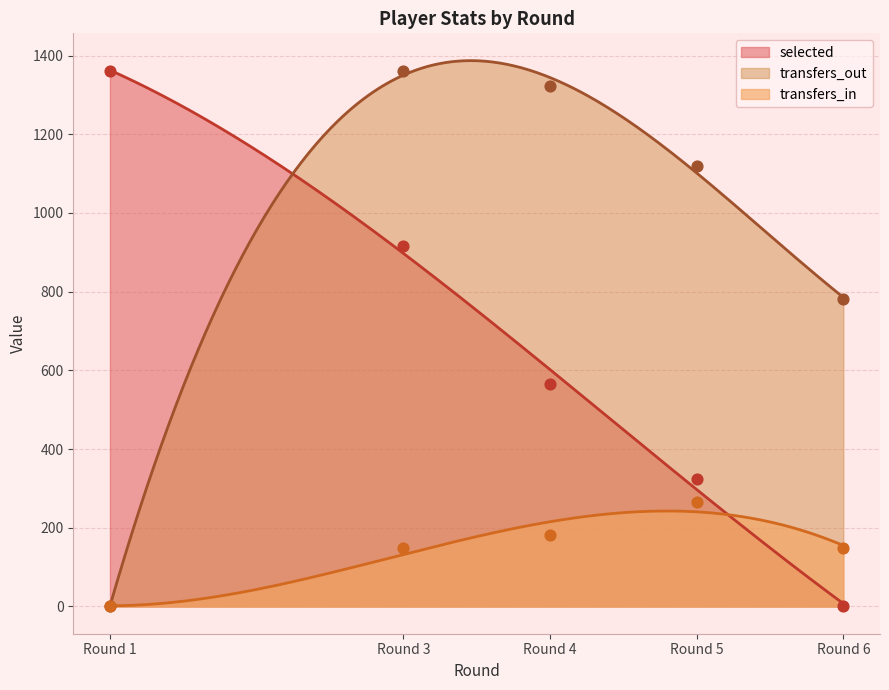

What is the total value across all series at Round 1?

1361.0